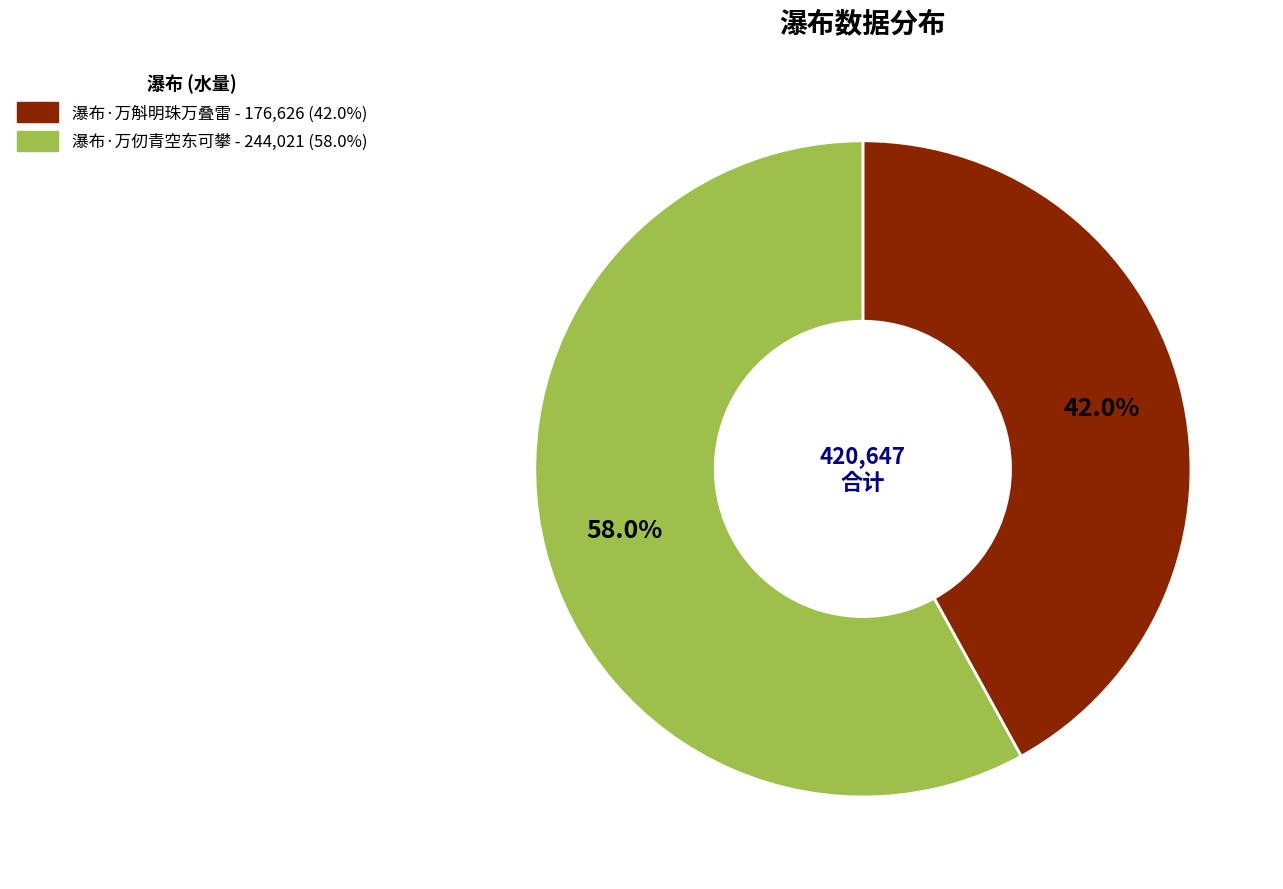

True or false: 瀑布·万仞青空东可攀 accounts for 58% of the total.

True